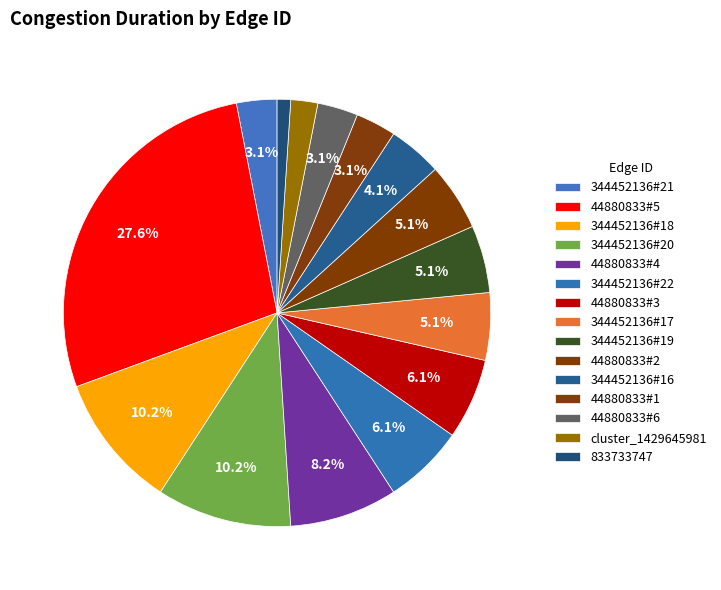

To the nearest percent, what is the average slice percentage?

7%